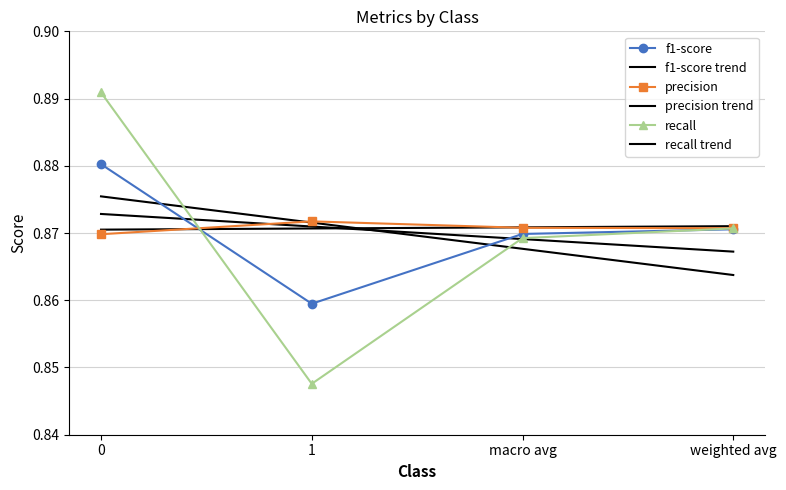

The value of f1-score at 0 is 1.3. True or false?

False